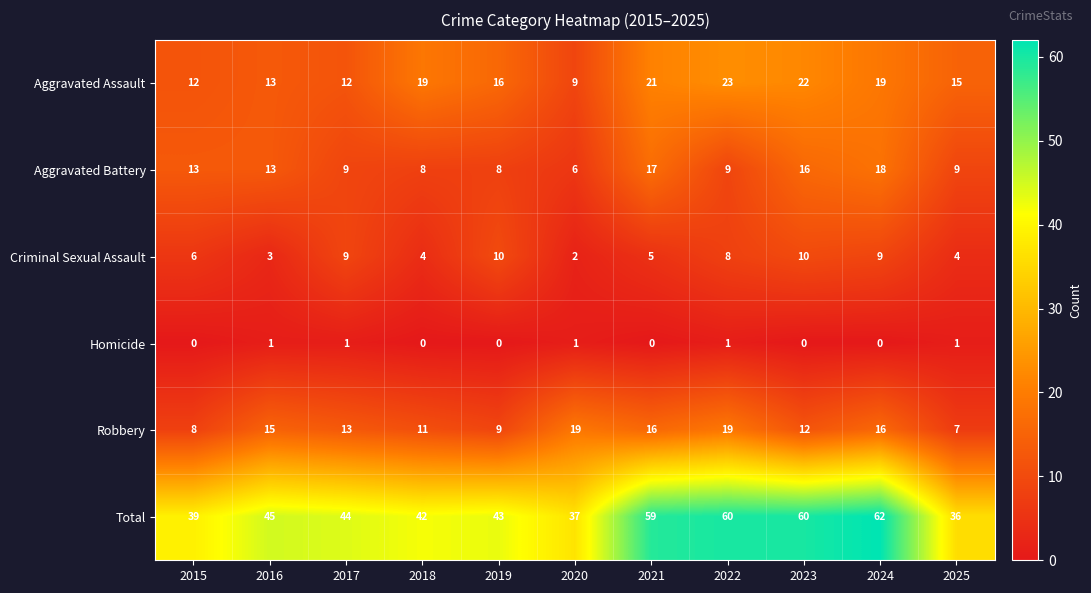

The value of Aggravated Battery at 2024 is 18. True or false?

True